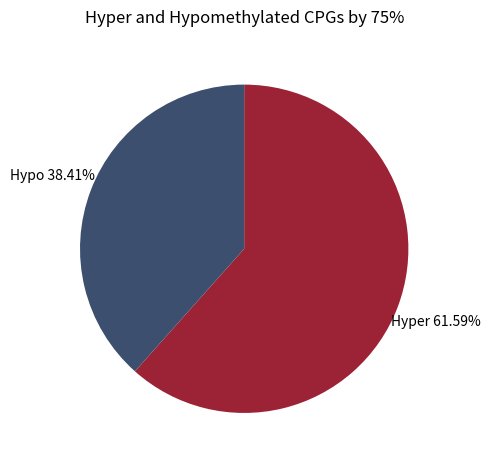

Is there a majority slice in this chart?

Yes